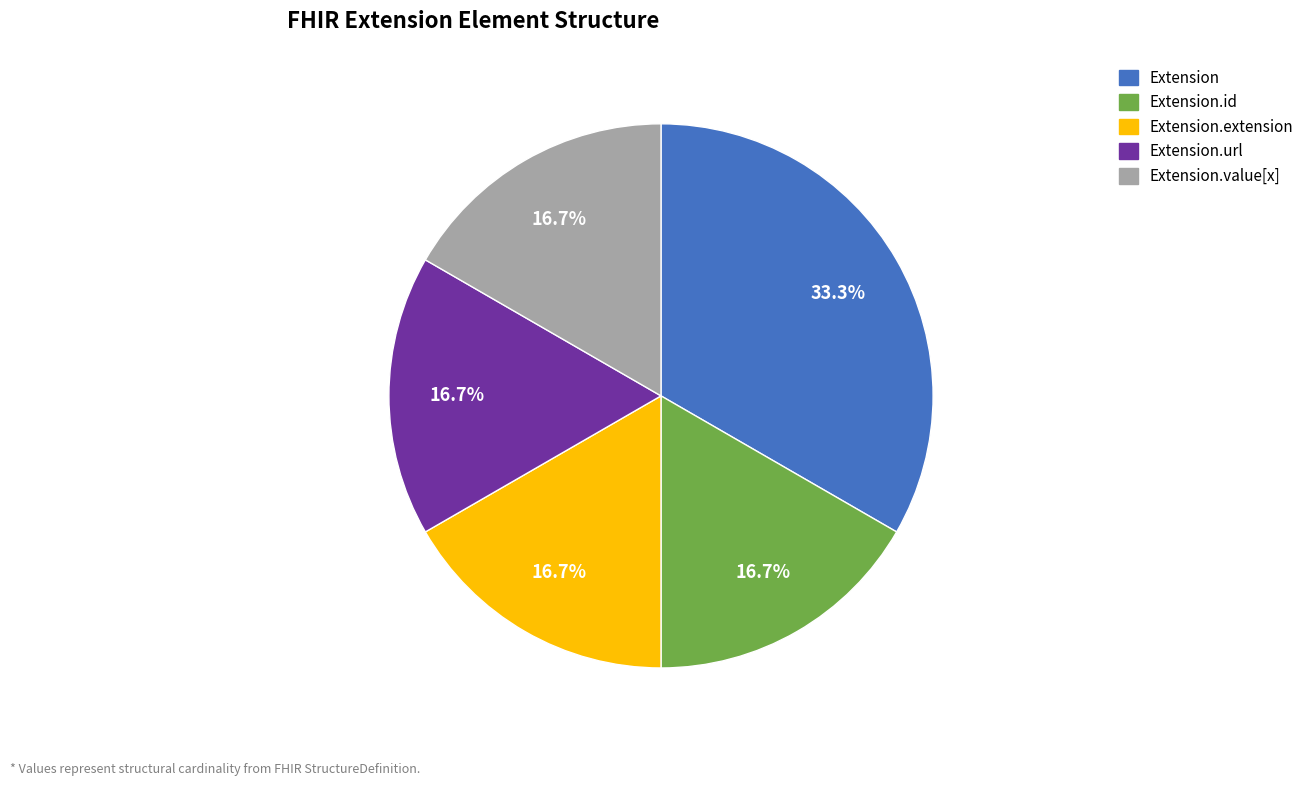

True or false: Extension.extension accounts for 10% of the total.

False